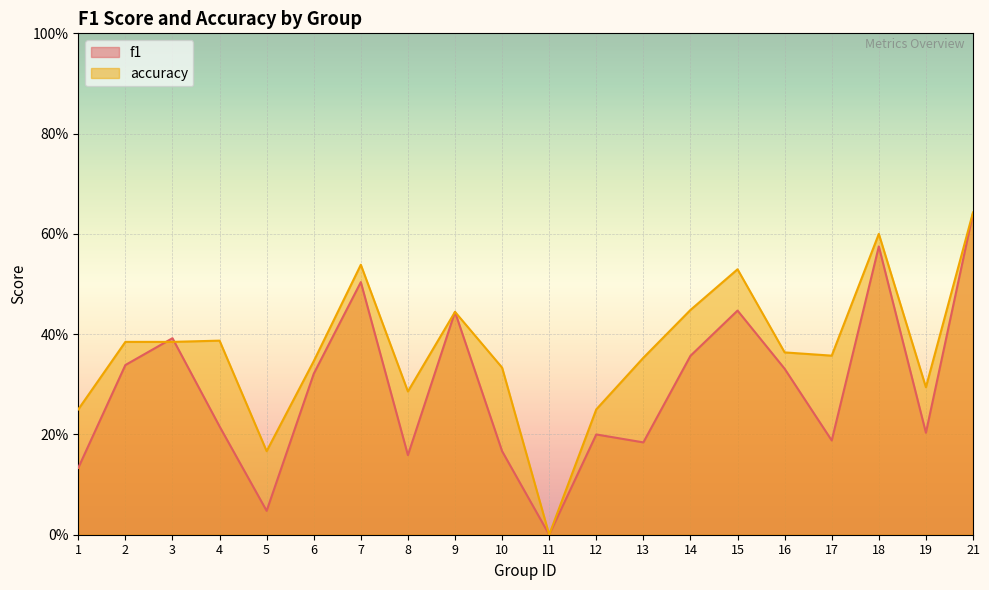

Reading left to right, list all the values displayed in this chart.

f1: 0.1	0.3	0.4	0.2	0.0	0.3	0.5	0.2	0.4	0.2	0.0	0.2	0.2	0.4	0.4	0.3	0.2	0.6	0.2	0.6
accuracy: 0.2	0.4	0.4	0.4	0.2	0.3	0.5	0.3	0.4	0.3	0.0	0.2	0.4	0.4	0.5	0.4	0.4	0.6	0.3	0.6